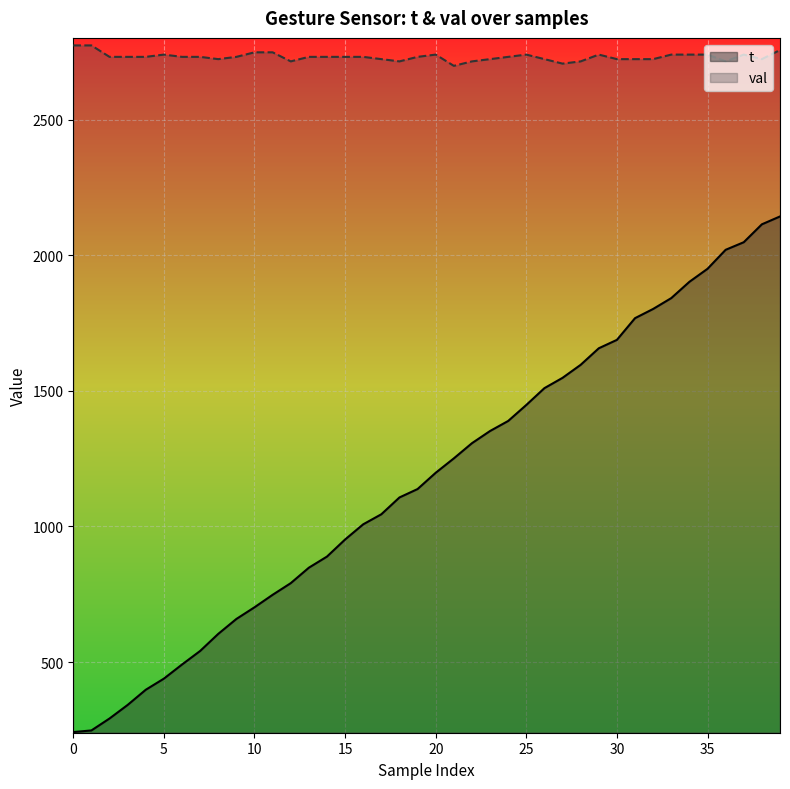

What is the difference between the maximum and minimum values in the t series?

1901.0